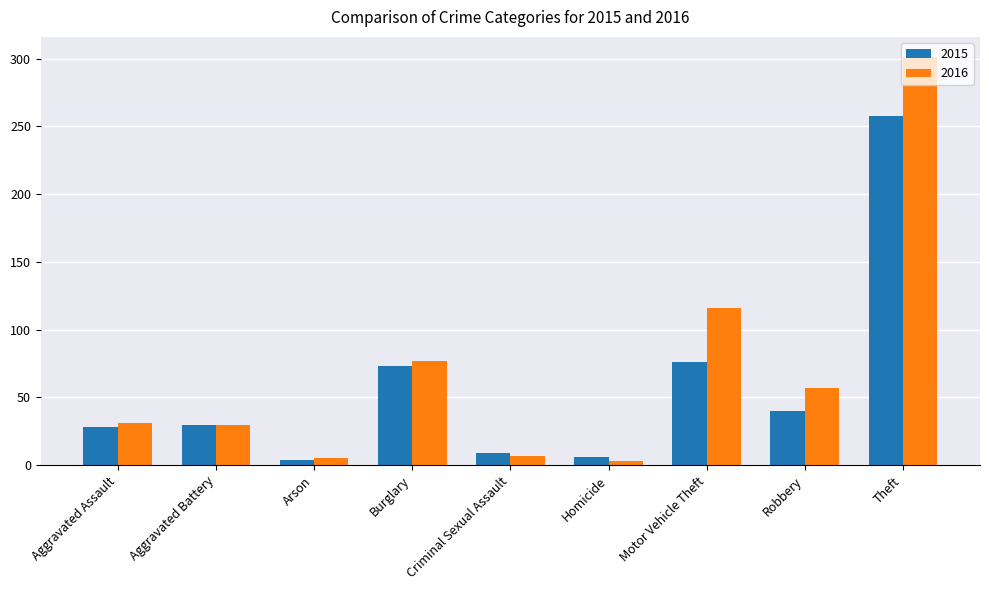

Between Aggravated Assault and Motor Vehicle Theft, which series saw the biggest shift?

2016